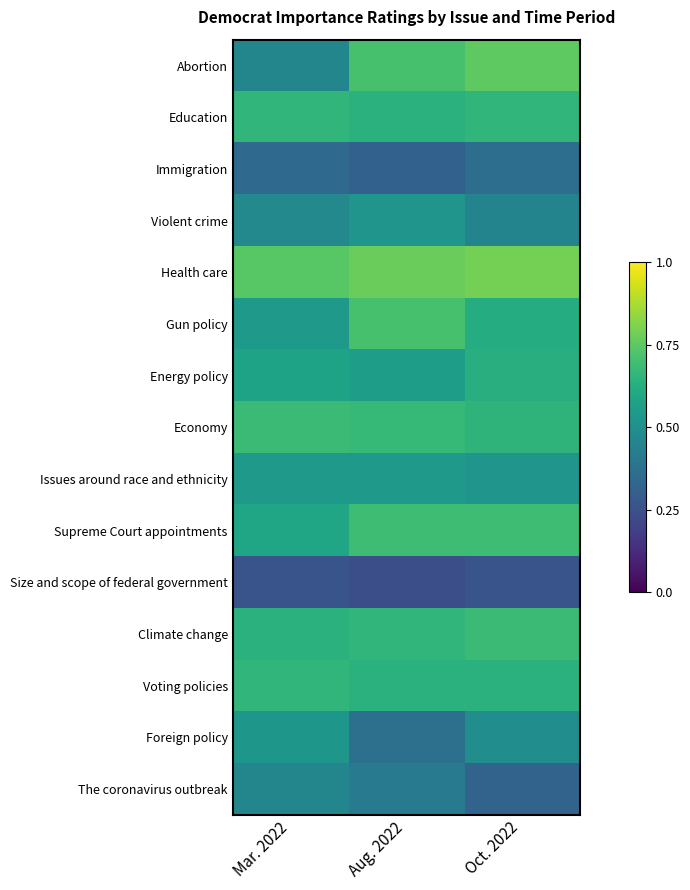

What is the smallest value displayed?

0.2